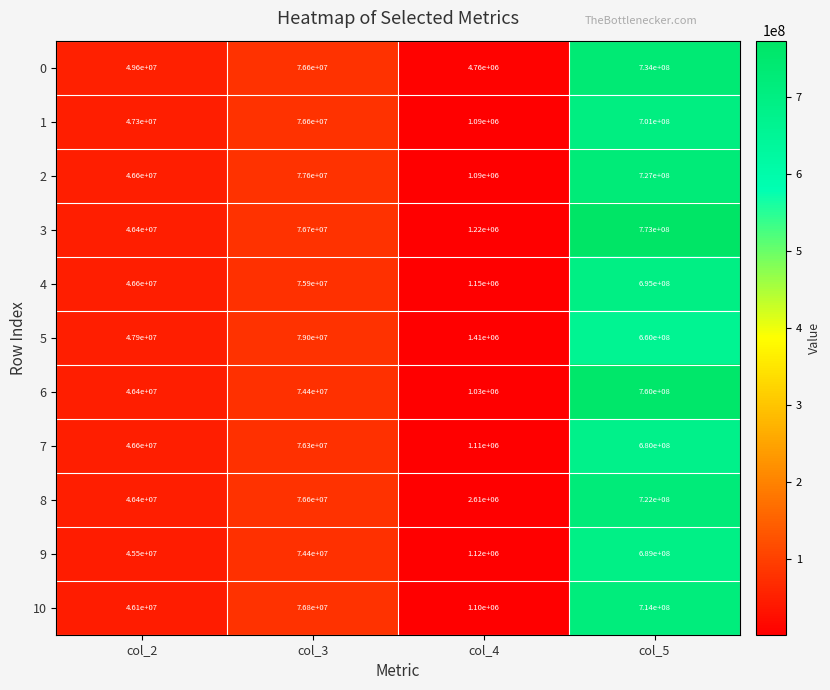

What is the spread (max minus min) of values at col_2?

4100000